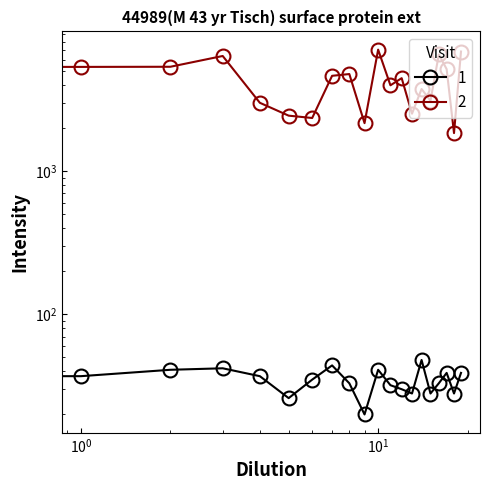

True or false: col_1 has a value of 26 at 5.

True